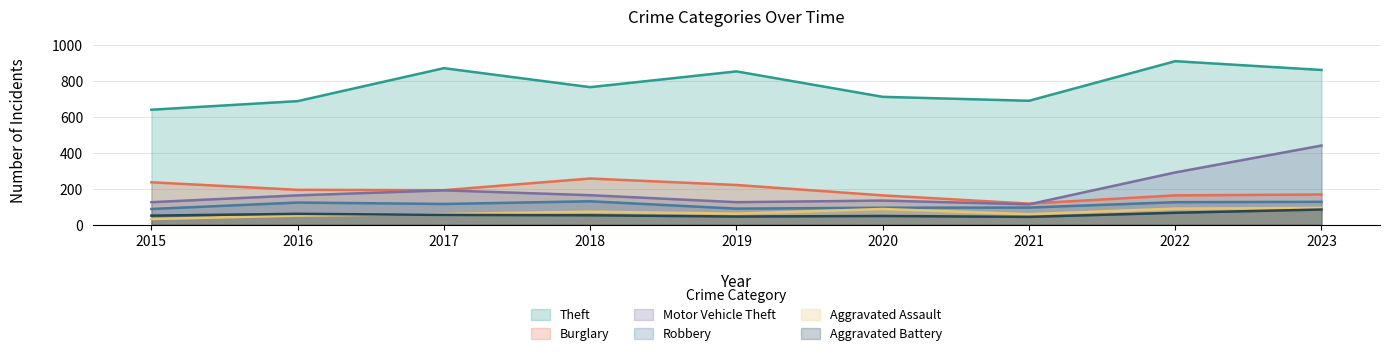

Which label corresponds to the largest value in the chart?

2022